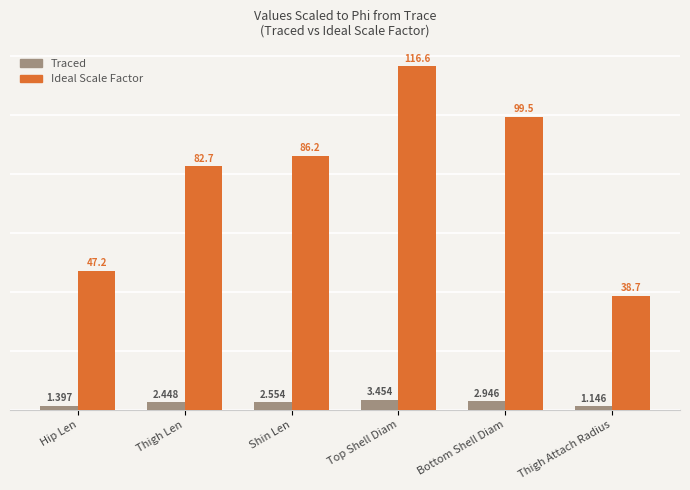

How many values in the Traced series exceed 2?

4